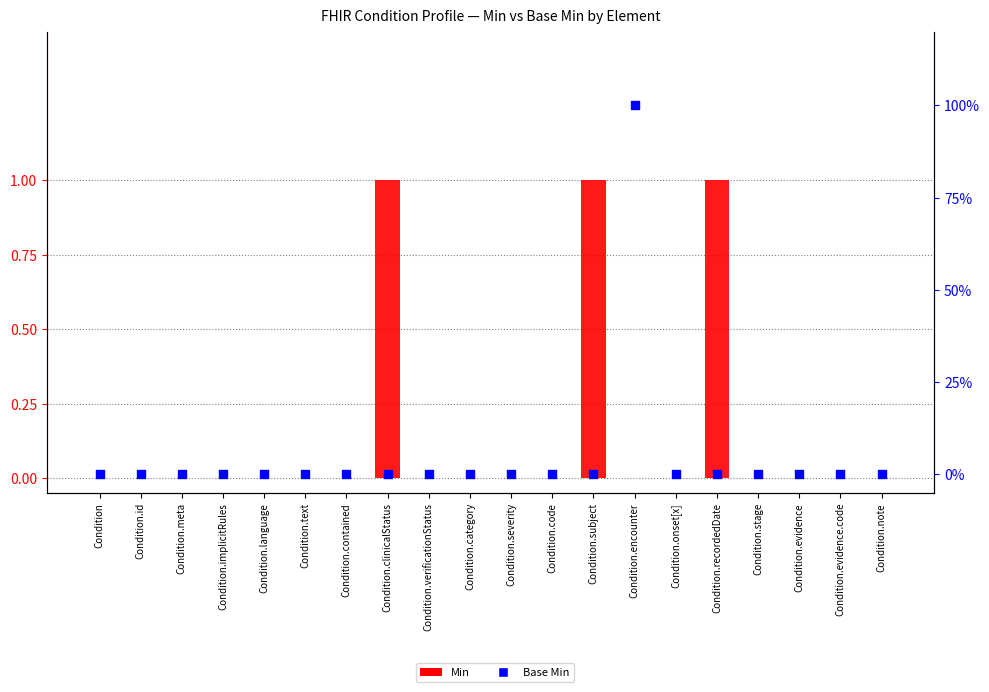

Which series reaches the maximum Y coordinate?

Min